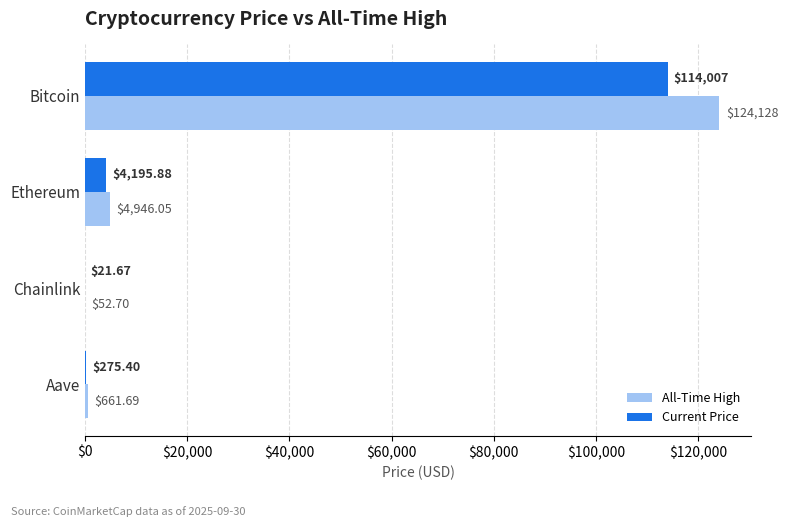

What is the greatest value displayed?

124128.0